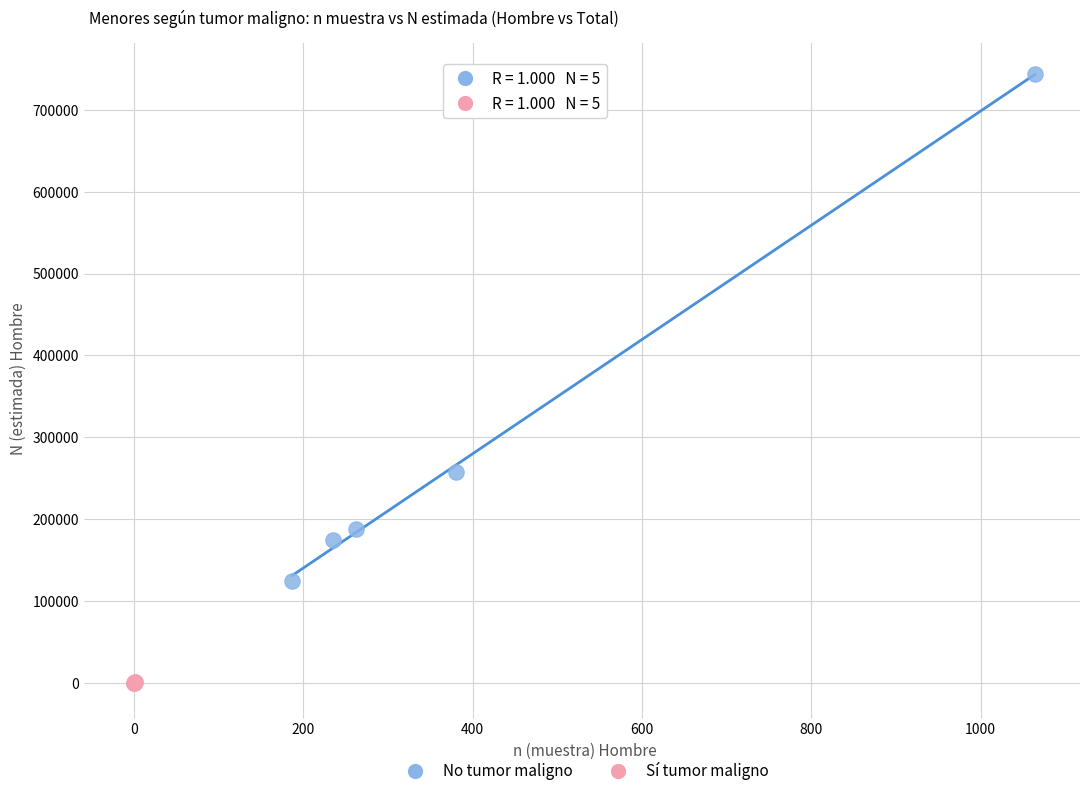

Which series contains the highest Y value?

No tumor maligno